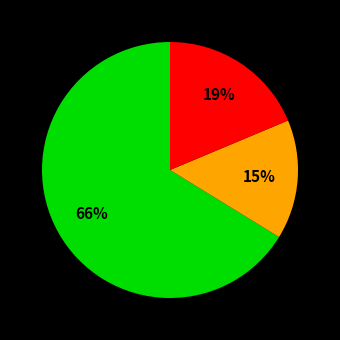

Count the number of slices in the pie.

3